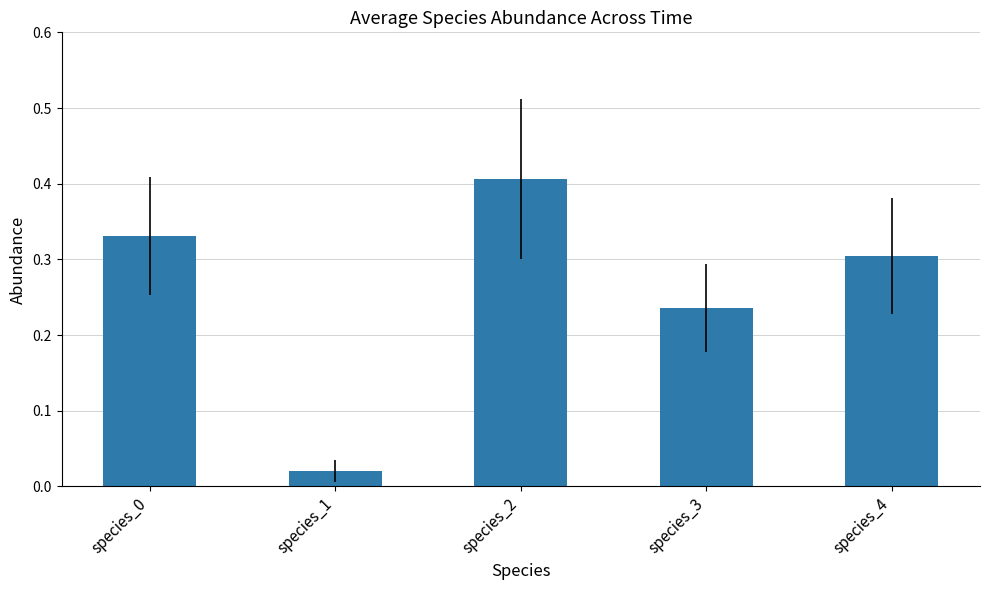

What is the sum of all values?

1.3